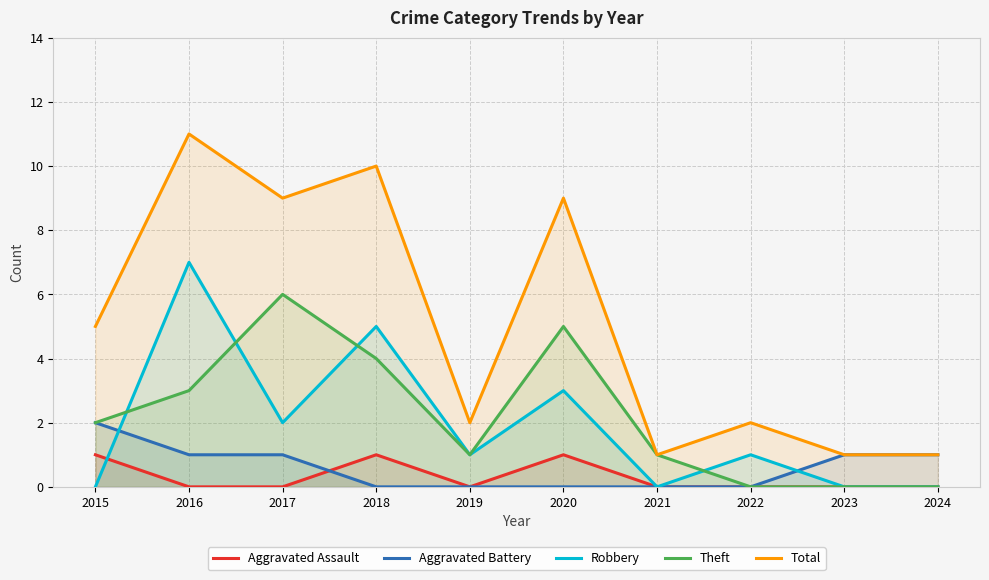

Reading left to right, list all the values displayed in this chart.

Aggravated Assault: 1	0	0	1	0	1	0	0	0	0
Aggravated Battery: 2	1	1	0	0	0	0	0	1	1
Robbery: 0	7	2	5	1	3	0	1	0	0
Theft: 2	3	6	4	1	5	1	0	0	0
Total: 5	11	9	10	2	9	1	2	1	1